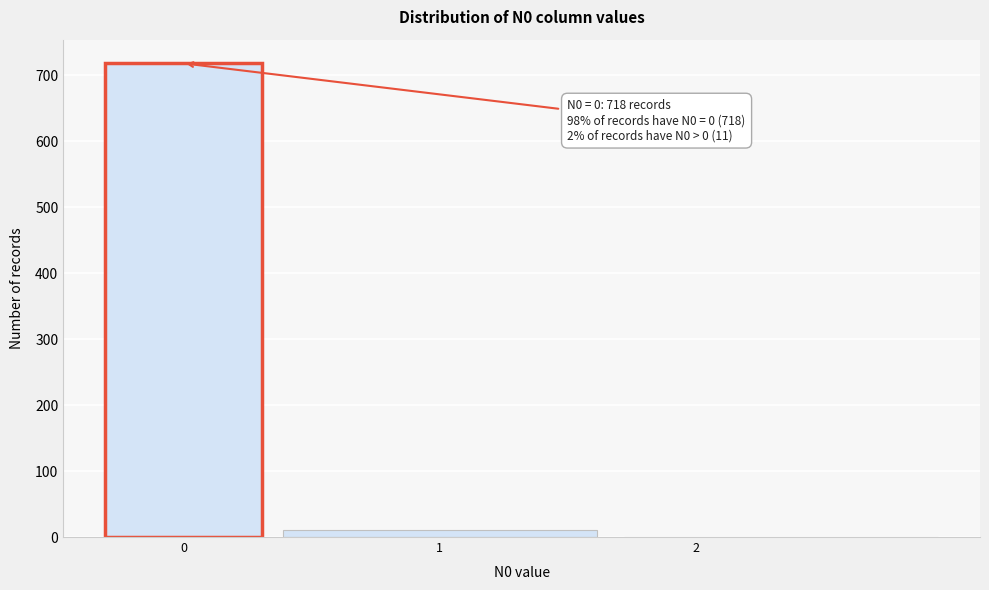

Reading left to right, list all the values displayed in this chart.

0=718	1=11	2=0